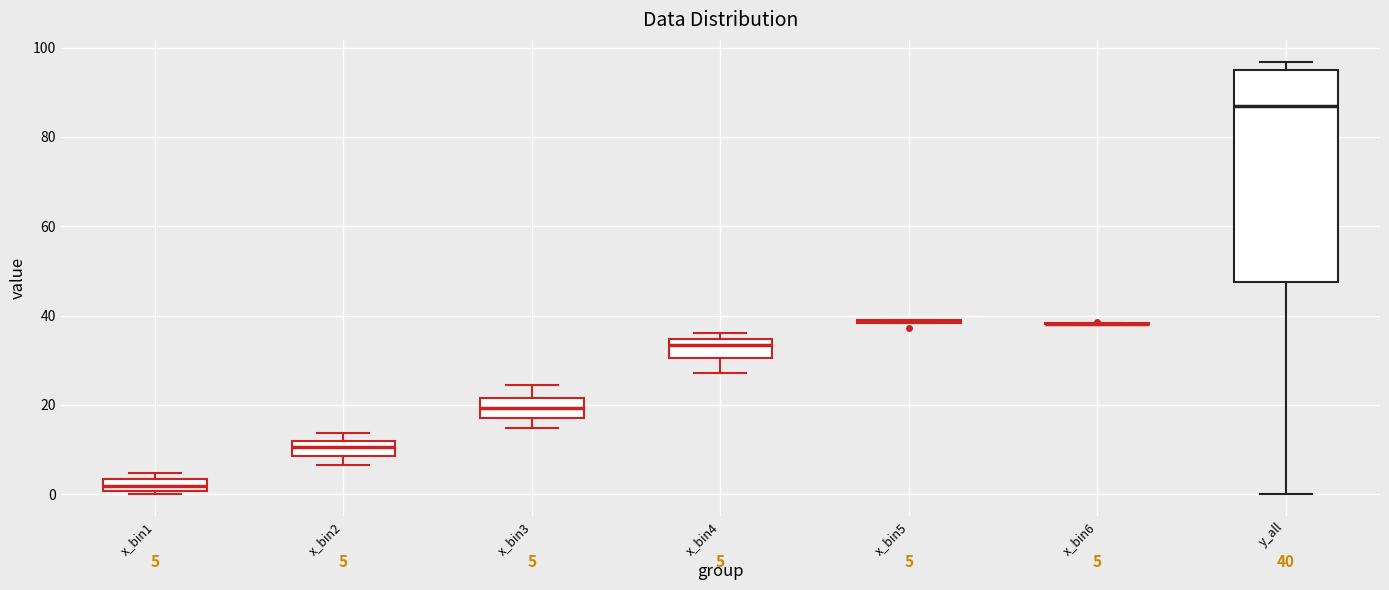

Which box is the tallest, from its lower edge to its upper edge?

y_all